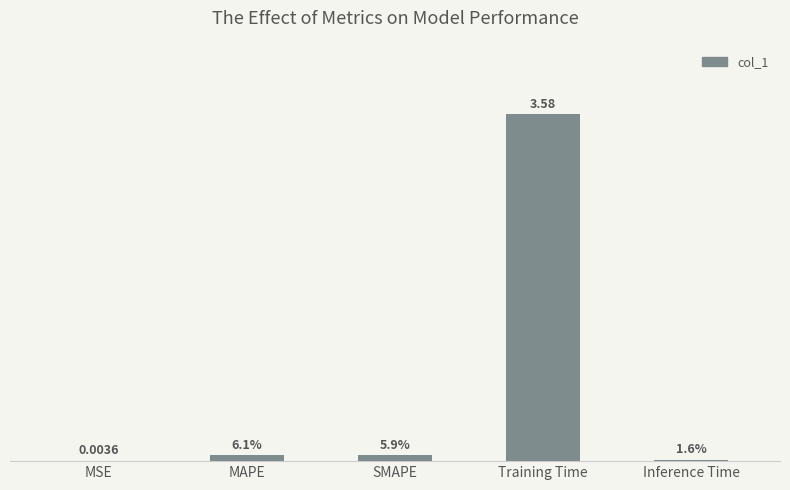

Which has a higher value, Training Time or MSE?

Training Time